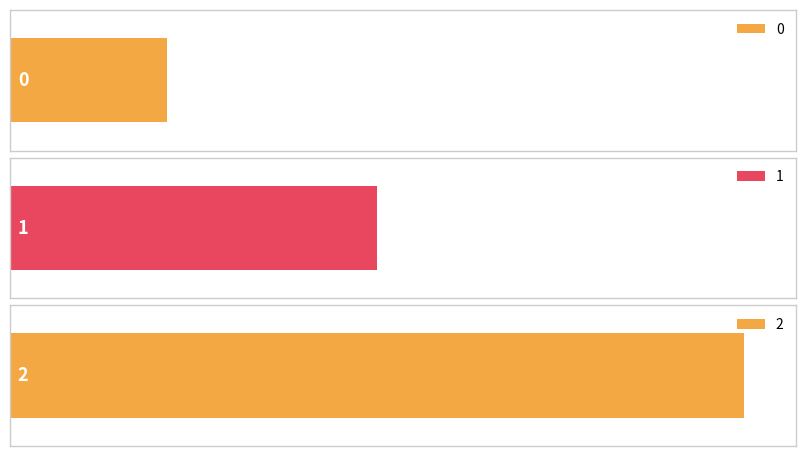

What is the value of the 3rd bar from the left?

14